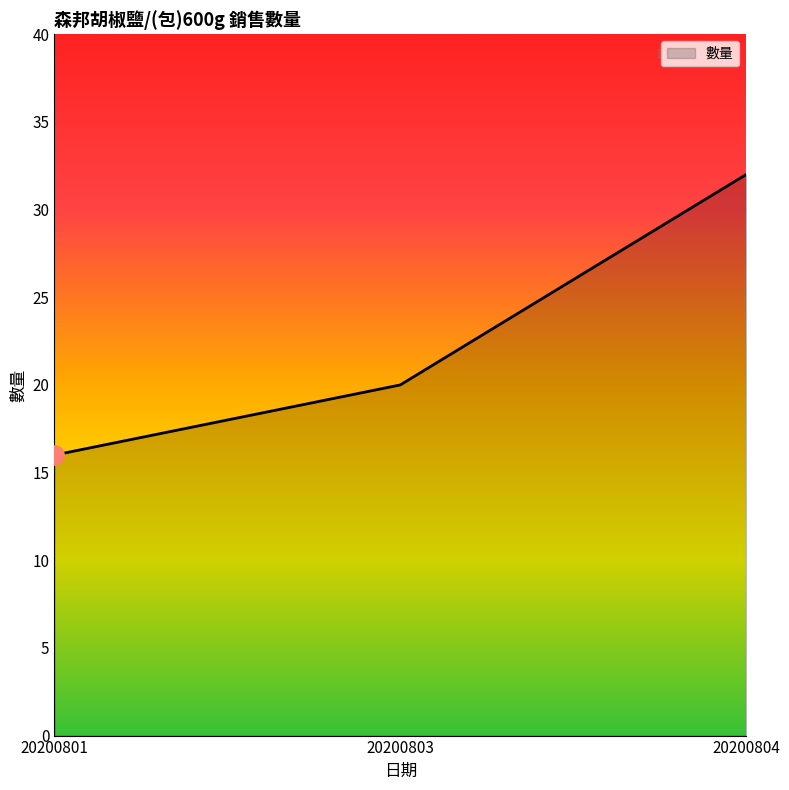

Between 20200804 and 20200803, which is larger?

20200804